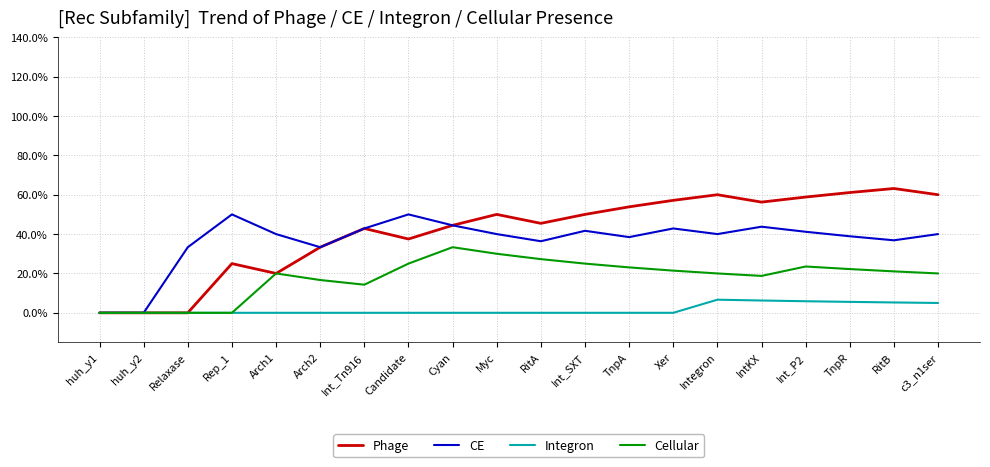

Between Cyan and Int_P2, which series saw the biggest shift?

Phage